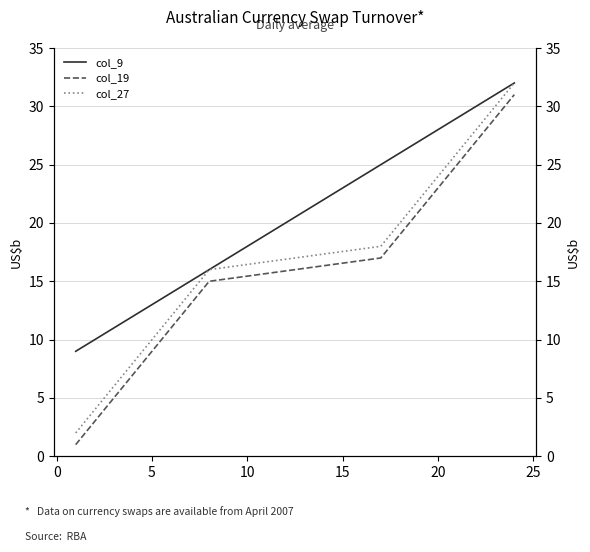

How many distinct data groups are displayed?

3